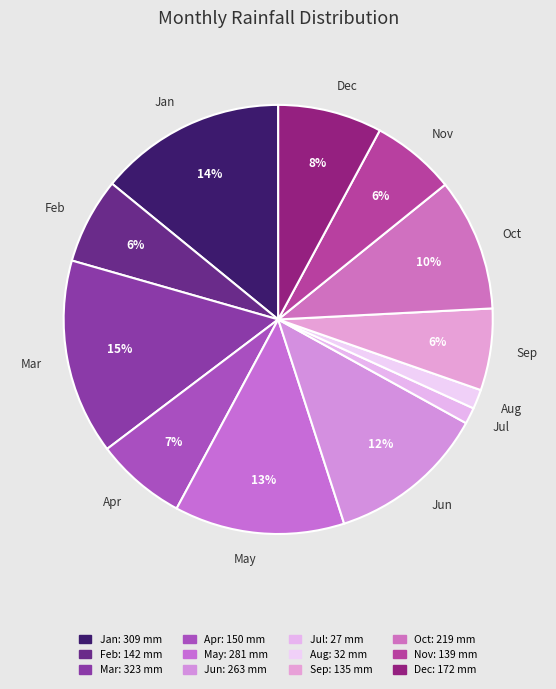

The Jan slice represents 14% of the pie. True or false?

True